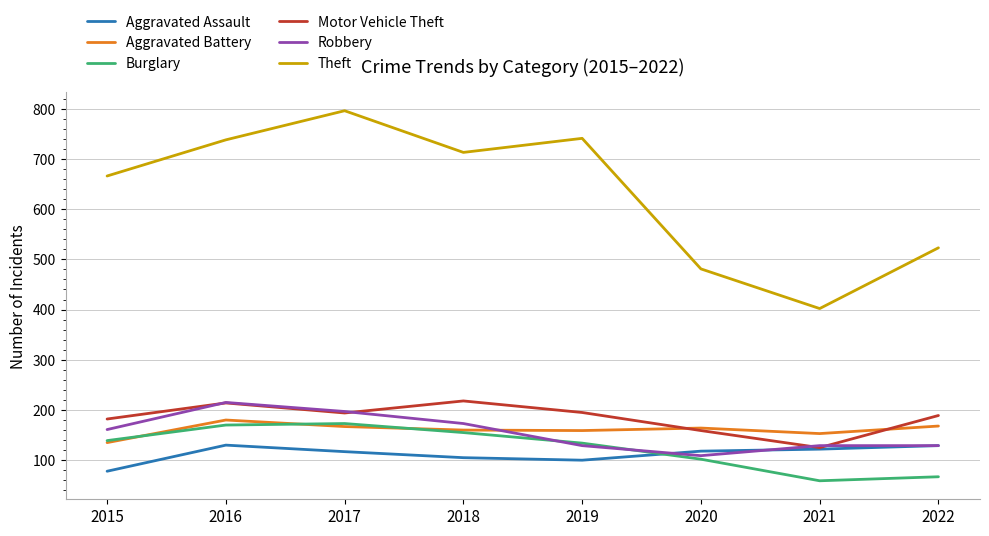

How many interior local peaks does the Theft series have?

2